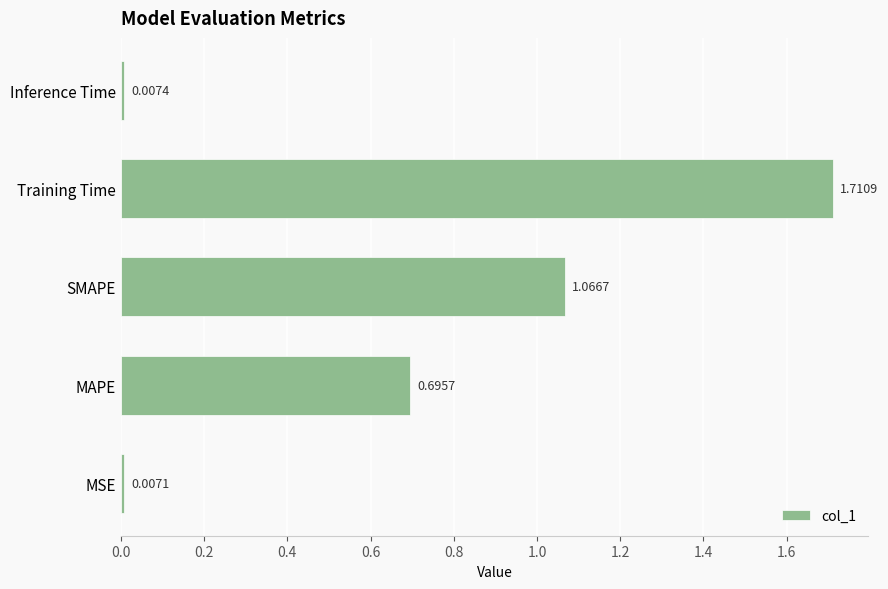

What is the sum of all values?

3.5